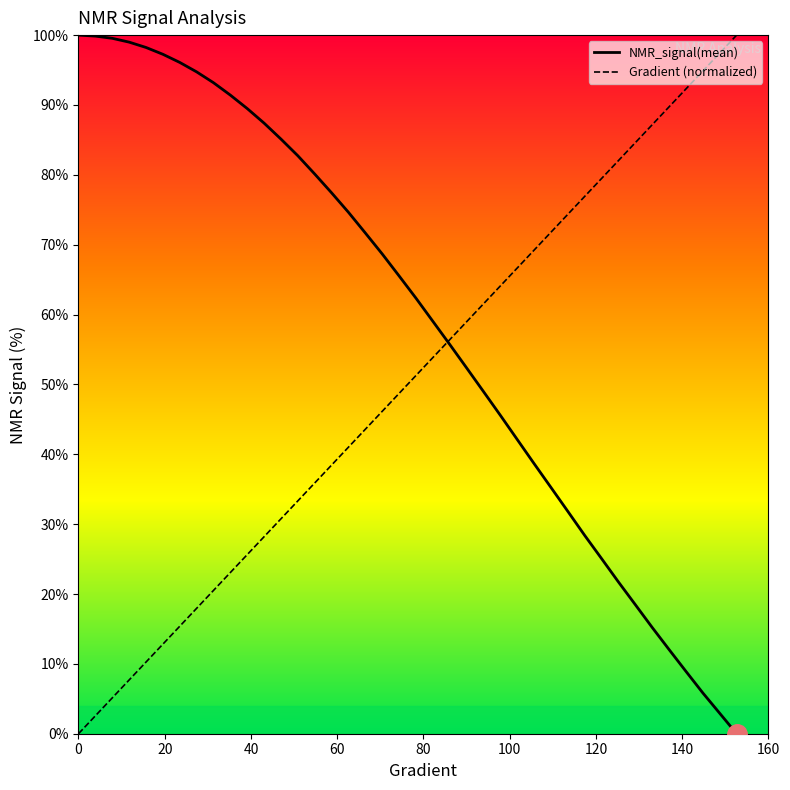

True or false: Gradient (normalized) and NMR_signal(mean) cross at least once.

True